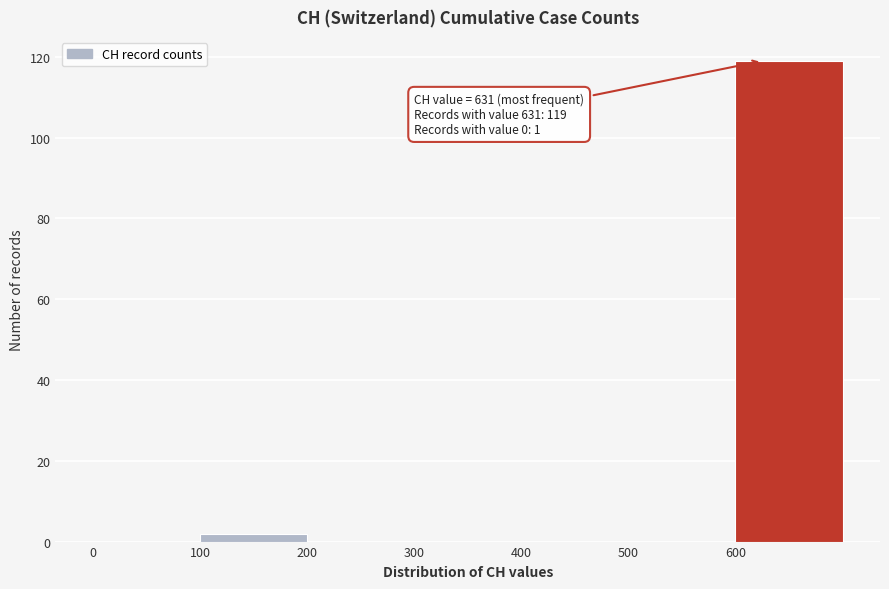

Over which range of the x-axis is the bar tallest?

600 to 700